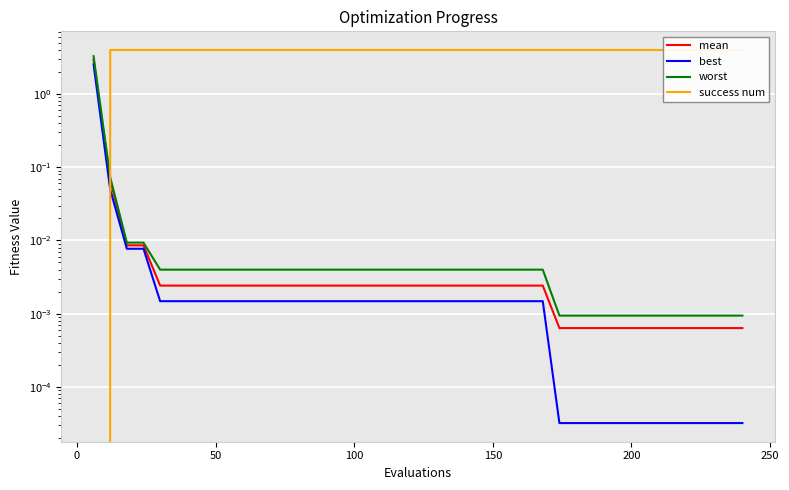

What is the difference between the second highest and minimum values in the success num series?

4.0